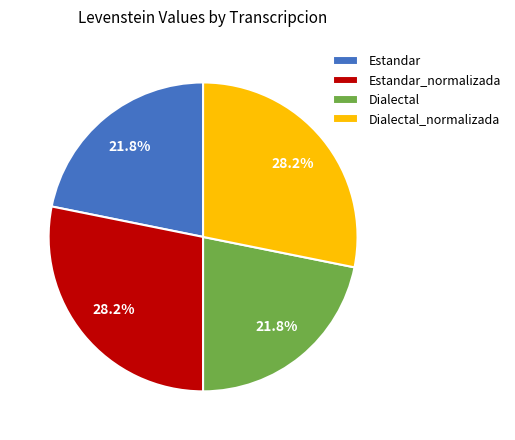

To the nearest percent, what percentage of the pie is Dialectal_normalizada?

28%